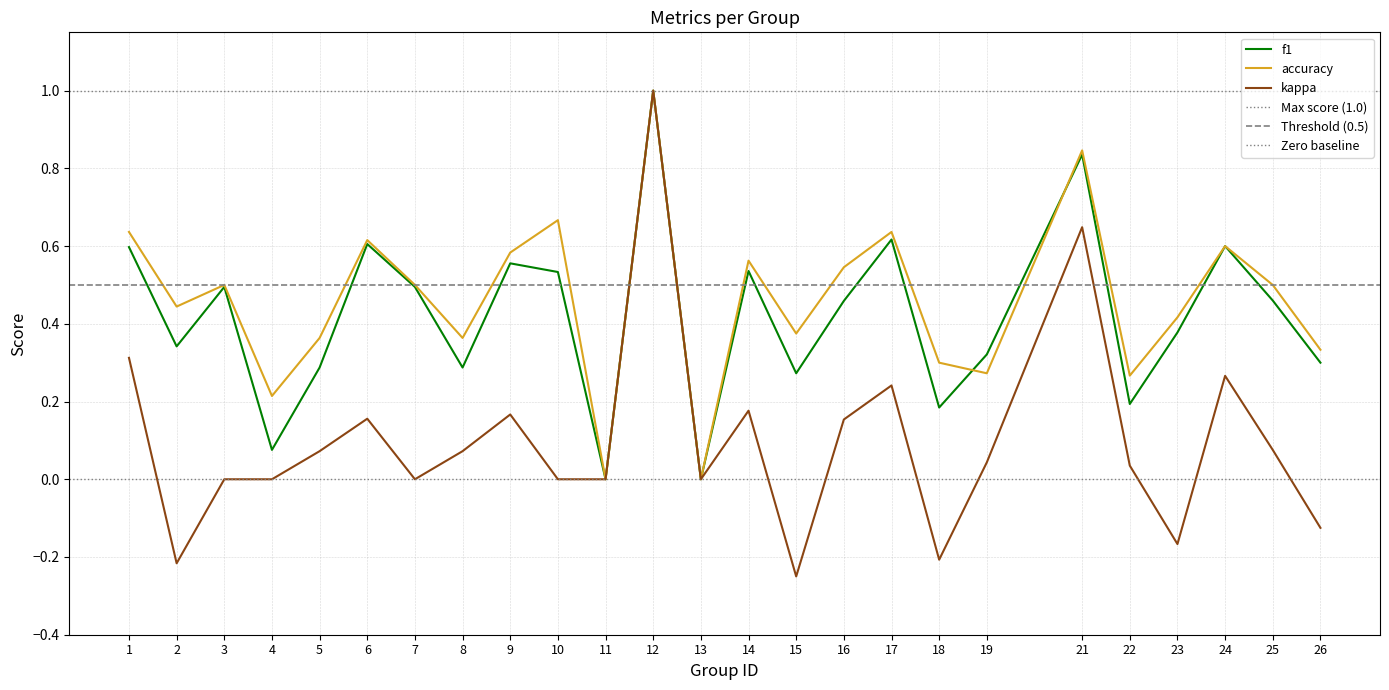

Where do accuracy and f1 first cross each other?

18 and 19